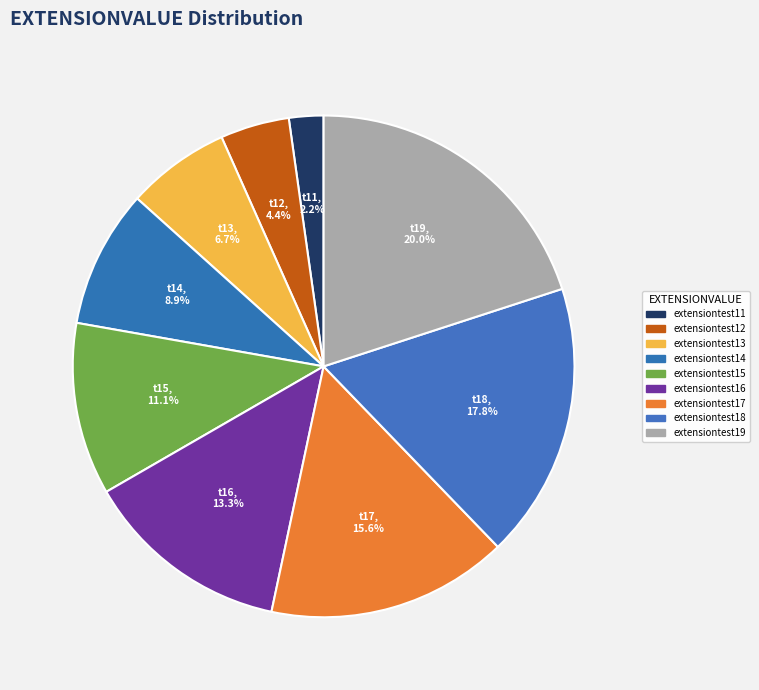

What is the change in value from extensiontest14 to extensiontest15?

+1